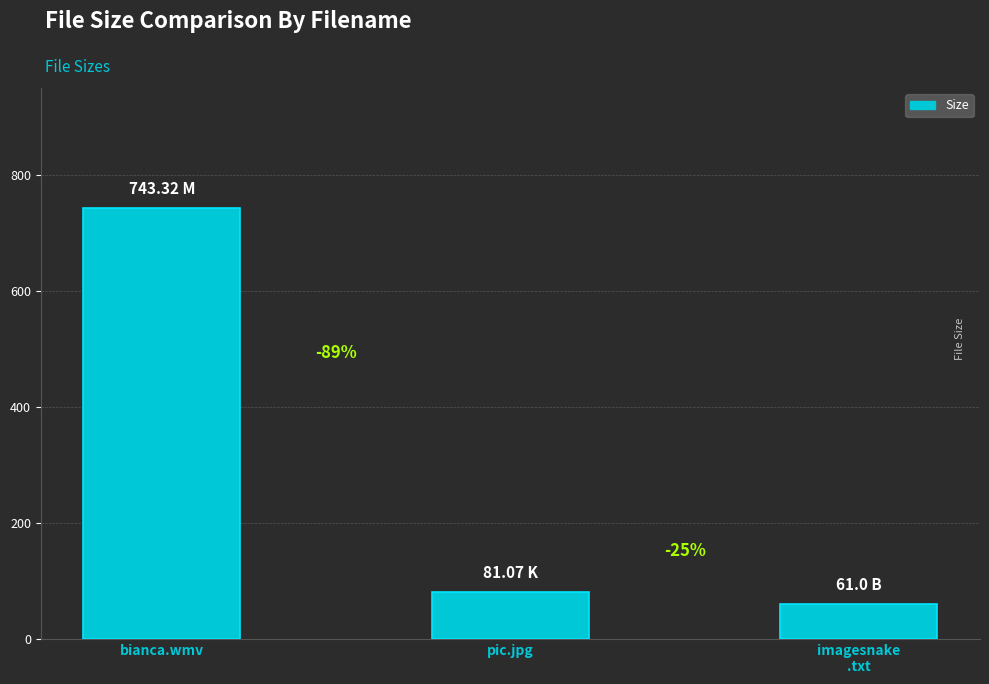

How many bars are there in total?

3